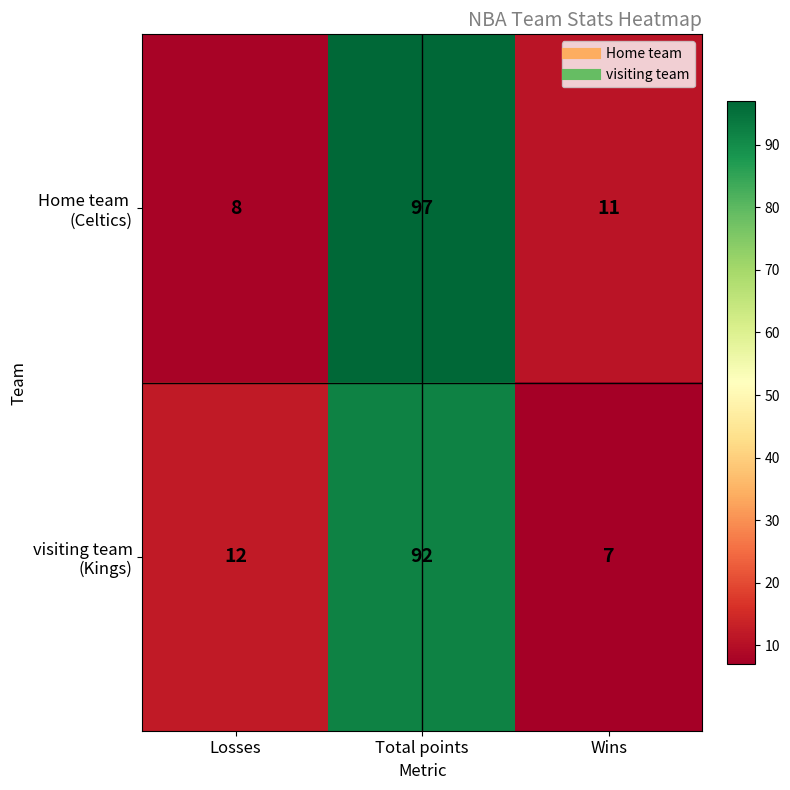

Which label corresponds to the largest value in the chart?

Total points